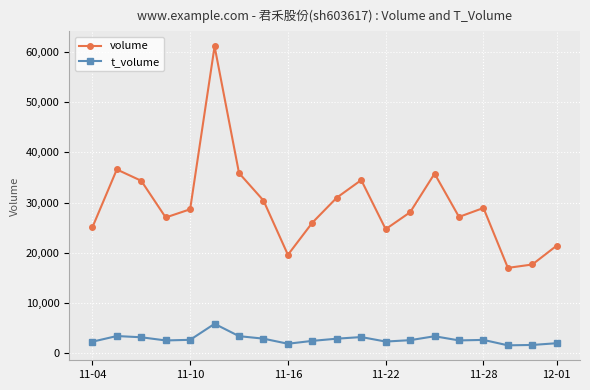

What is the lowest value of the volume series?

16986